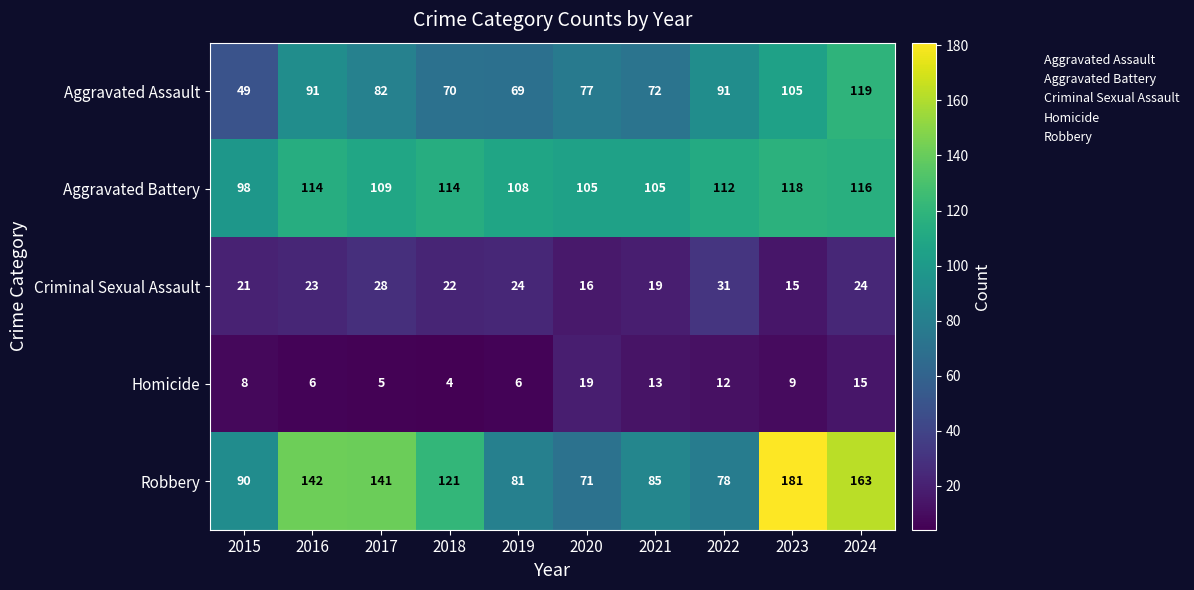

What value does the Criminal Sexual Assault series have at 2021, to the nearest 5?

20